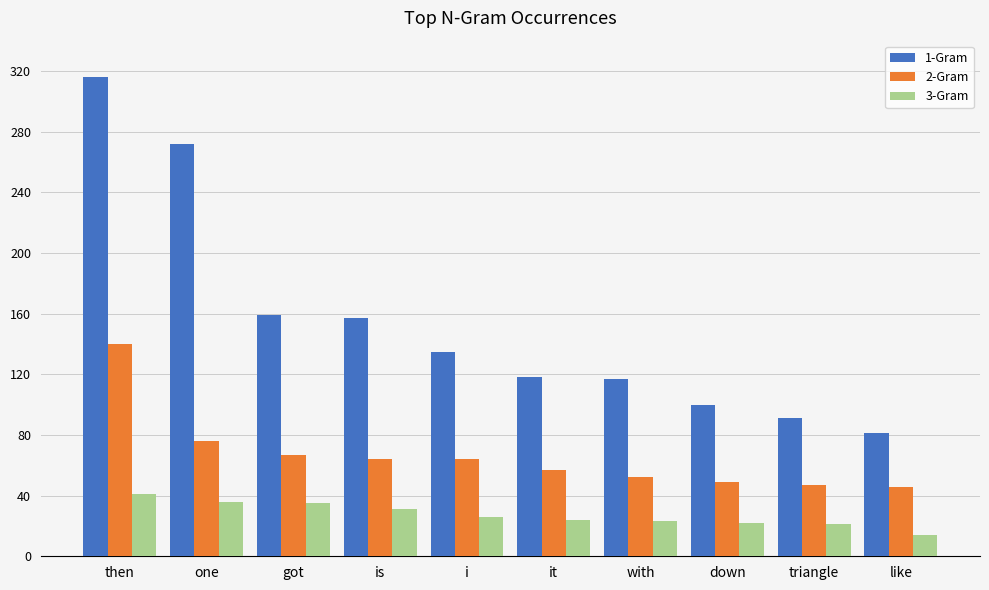

How many values in the 2-Gram series are below 64?

5